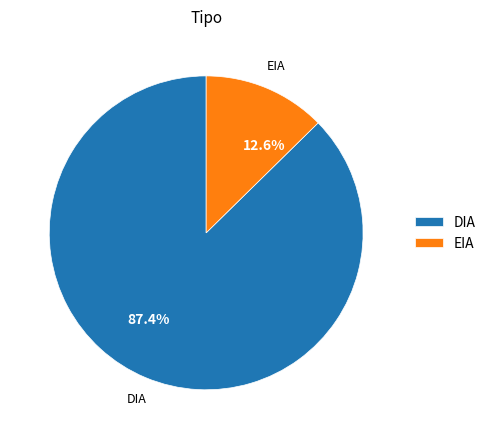

Count the number of slices in the pie.

2